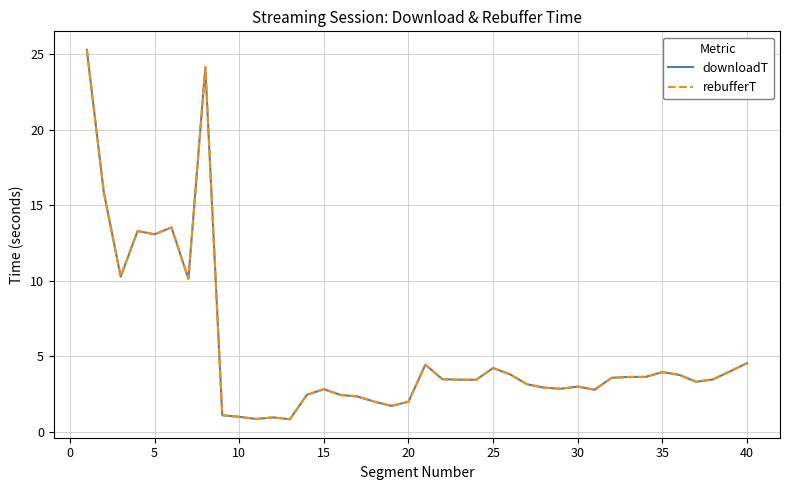

Does the chart display data point markers on the line(s)?

No